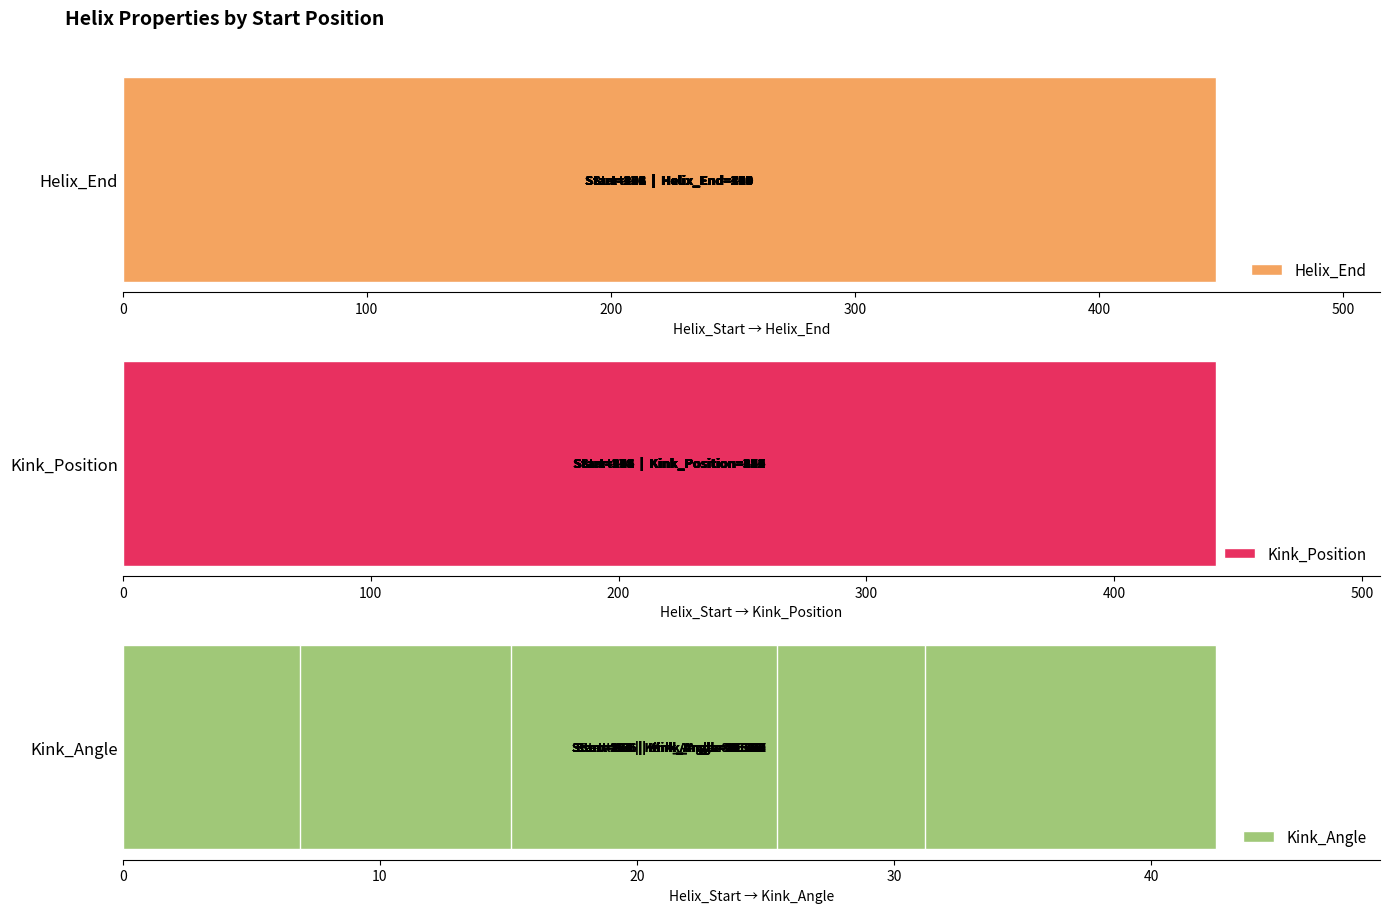

What position from the left is 200?

3